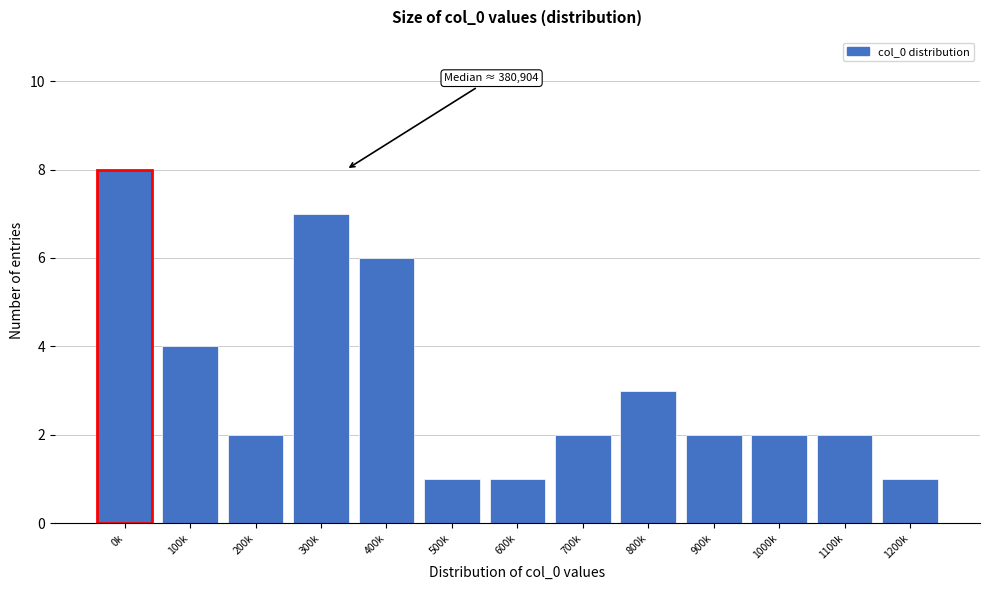

Reading left to right, what are all the values shown in this chart?

8	4	2	7	6	1	1	2	3	2	2	2	1